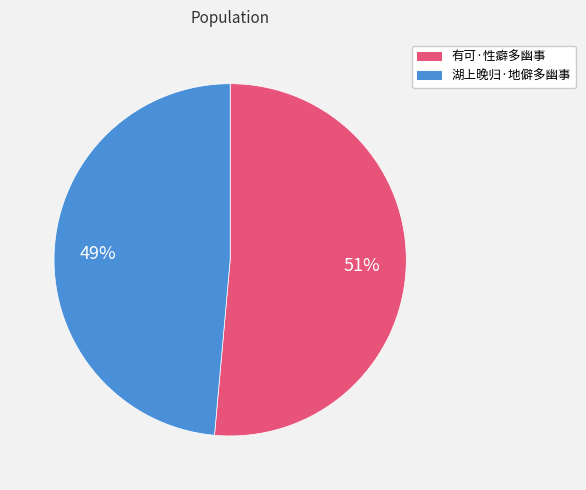

How many slices are in this pie chart?

2